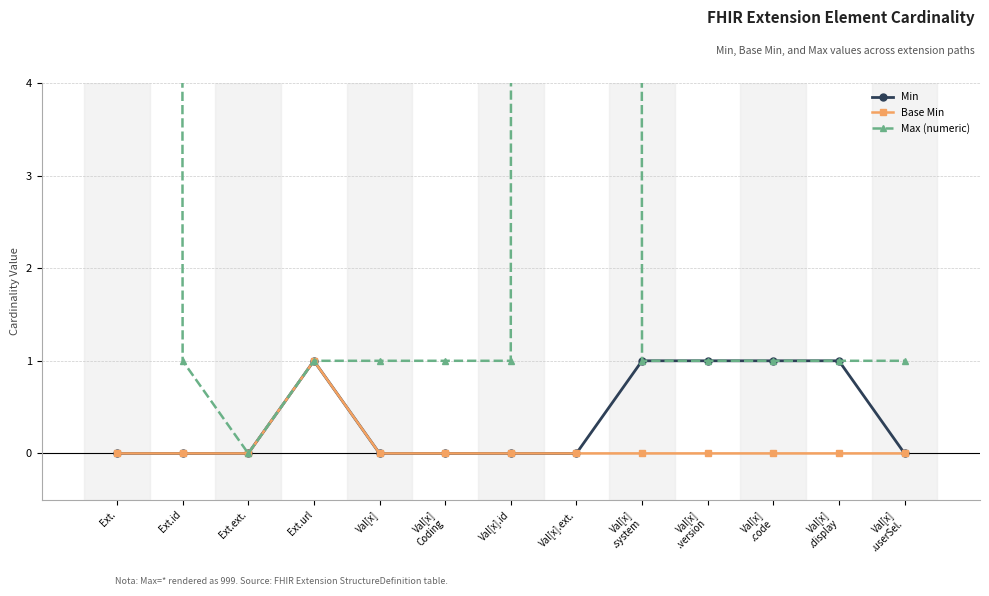

What is the sum of all Min values?

5